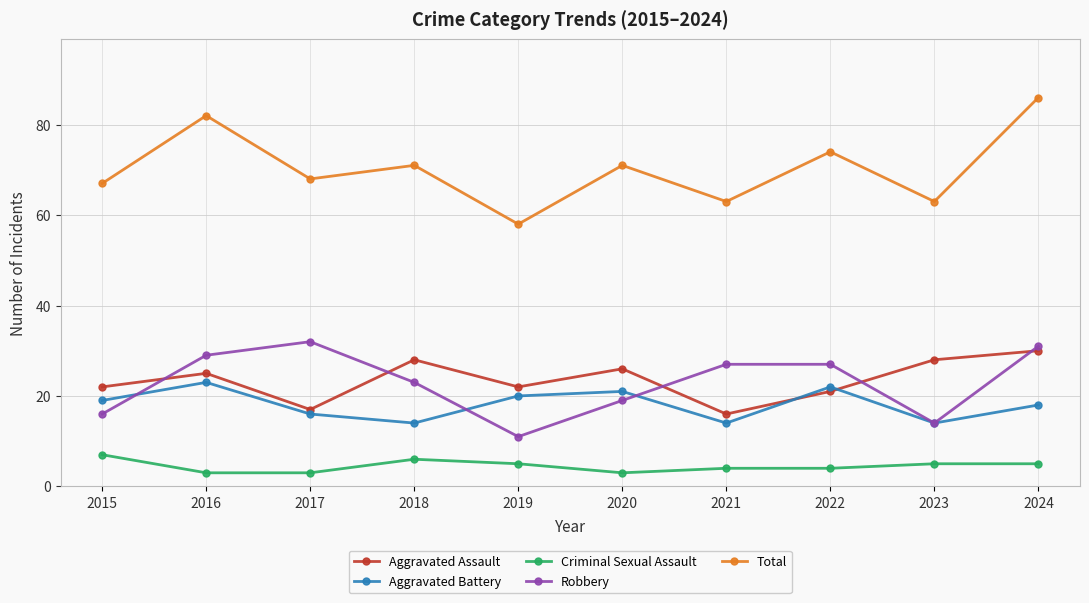

What is the difference between the Aggravated Assault values at 2016 and 2021?

9